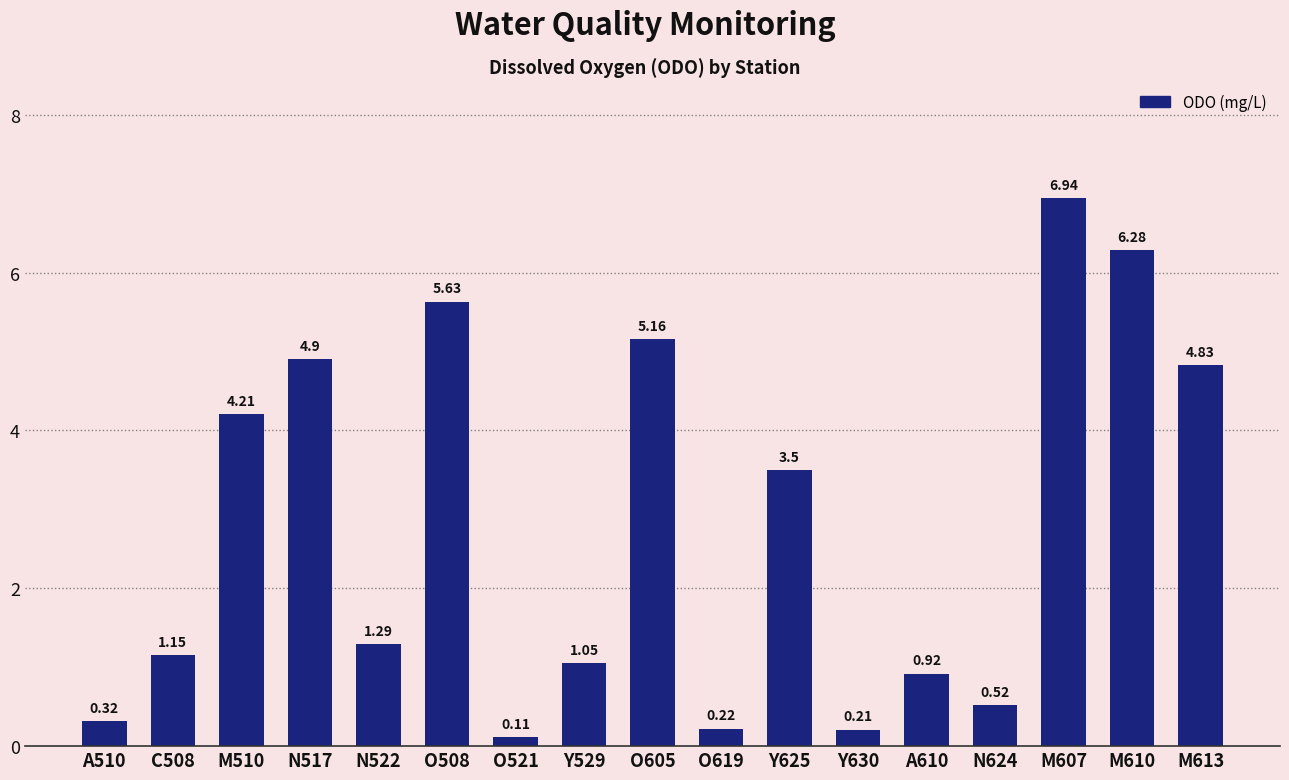

Between Y625 and C508, which is larger?

Y625